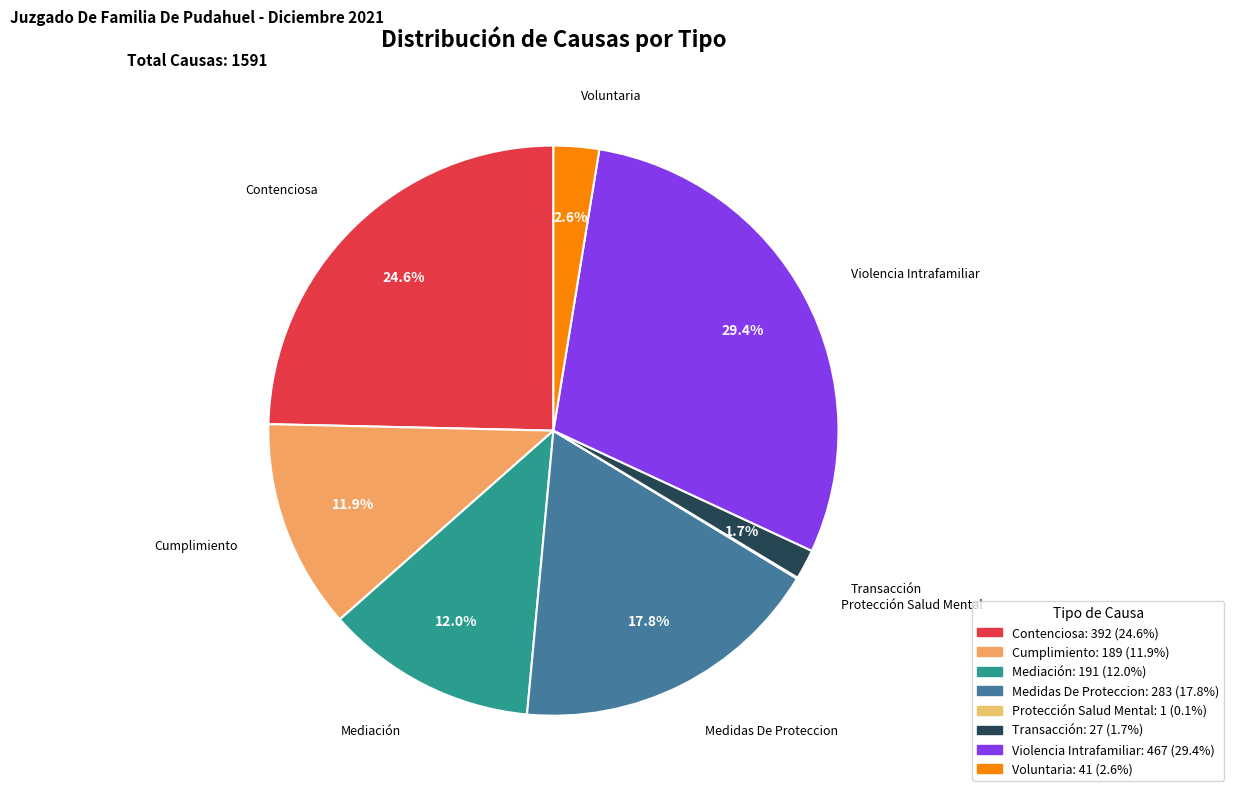

Is Voluntaria the majority of the pie?

No